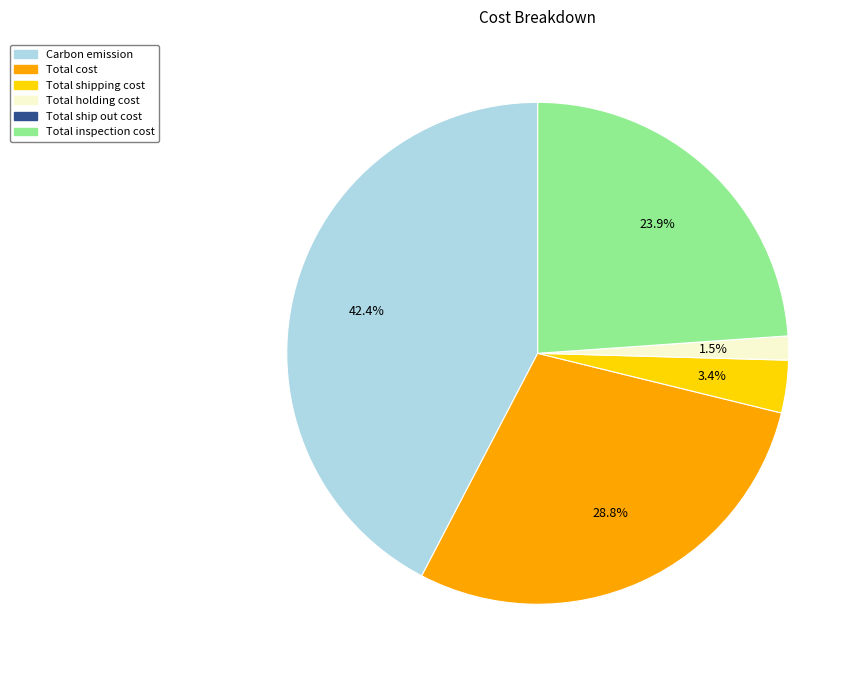

Which slice is the largest?

Carbon emission